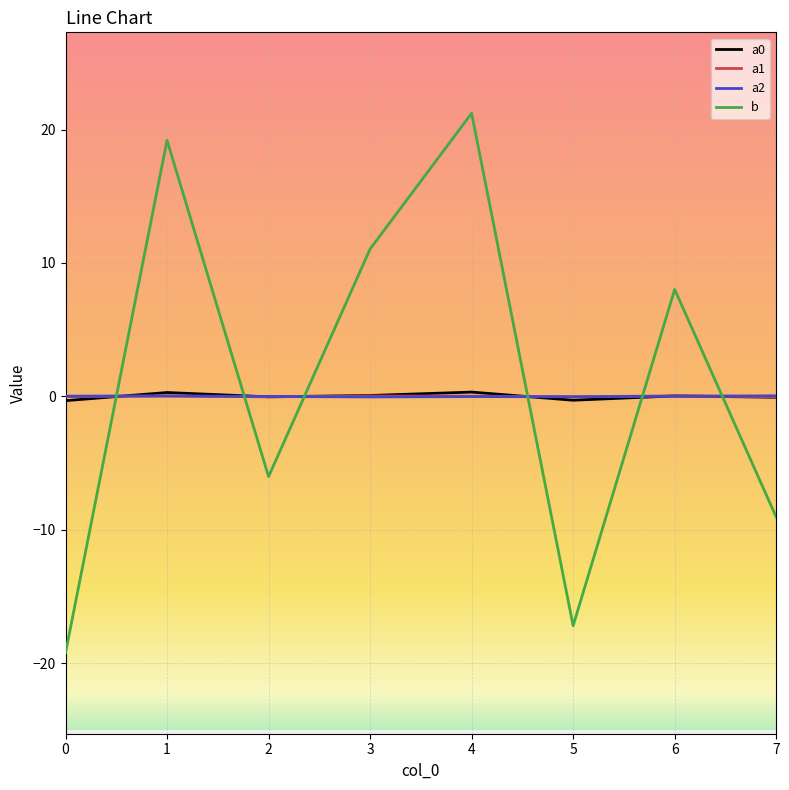

Which series has the widest spread of values?

b